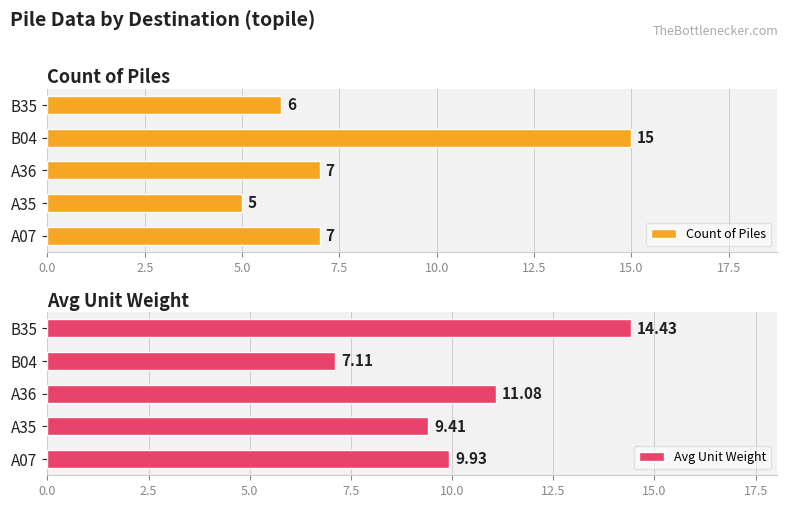

What is the difference between the maximum and minimum values in the Count of Piles series?

10